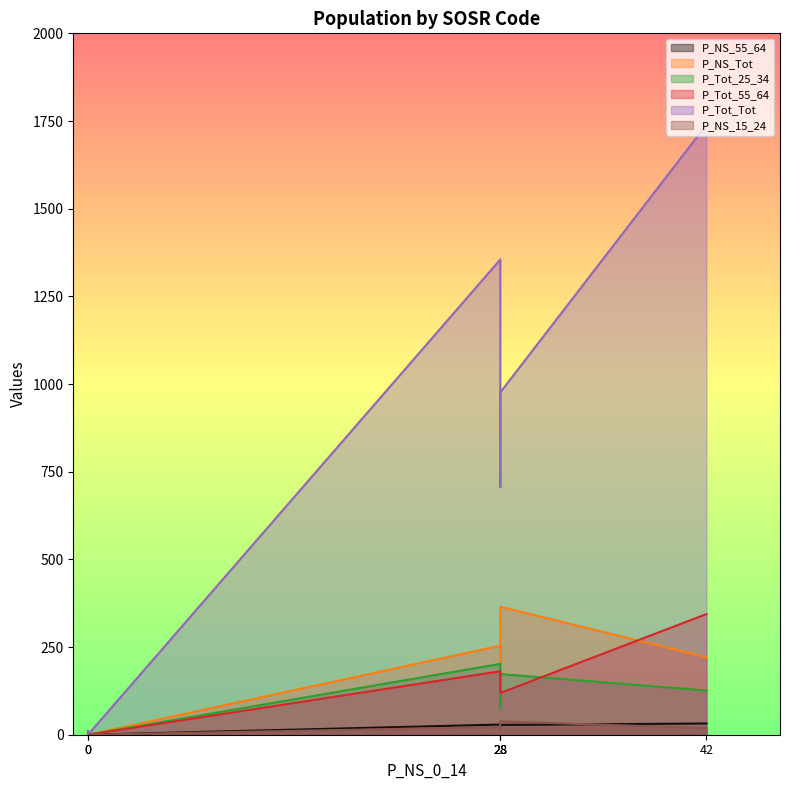

How many values in P_NS_15_24 are above zero?

4